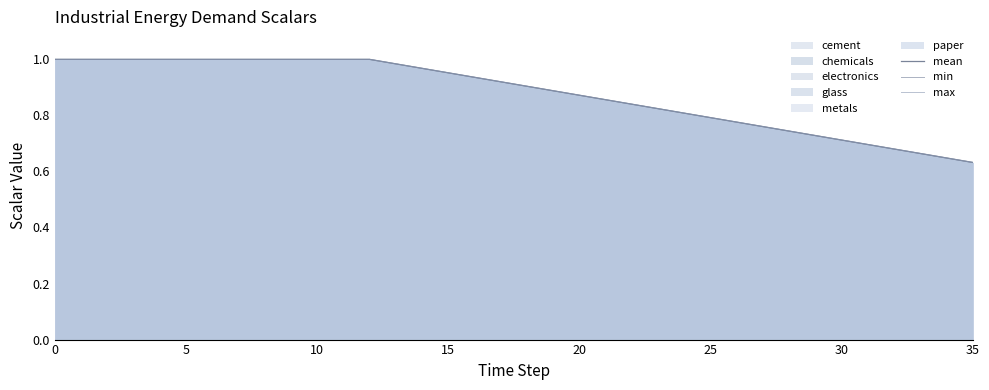

True or false: min has a value of 0.8 at 25.

True